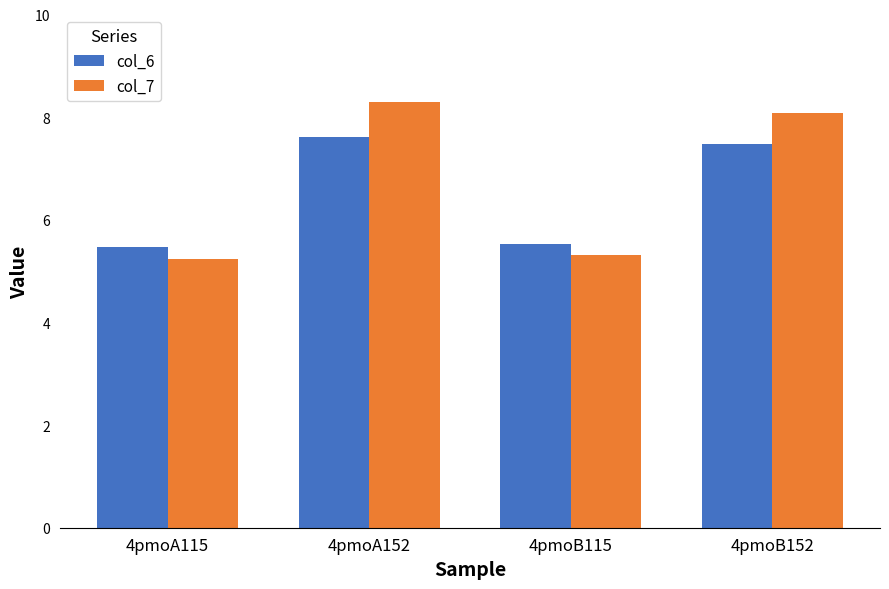

The col_6 series shows 2.6 at 4pmoB115. True or false?

False